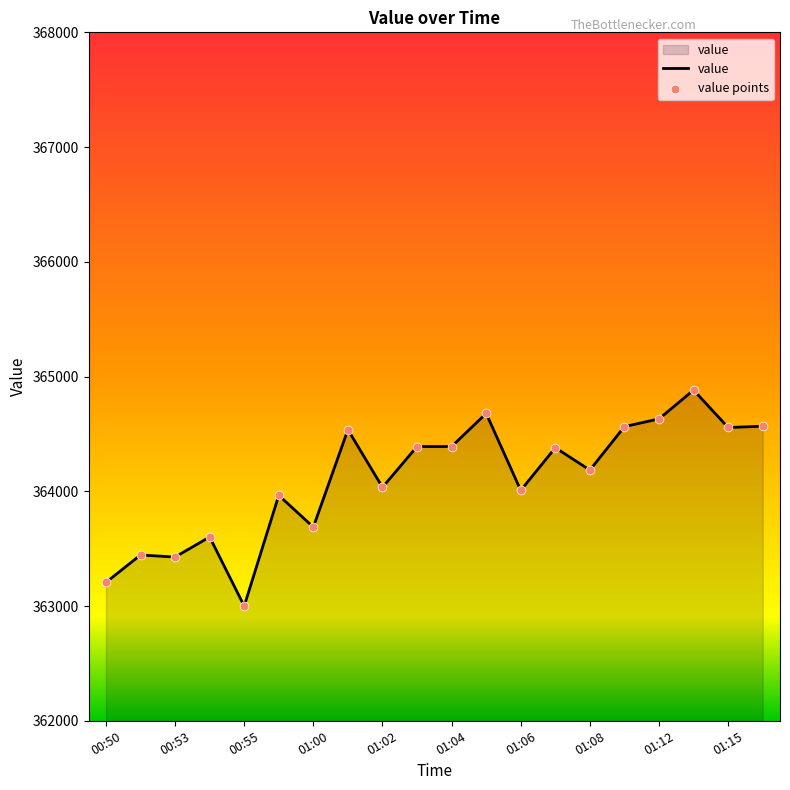

What is the smallest value displayed?

363000